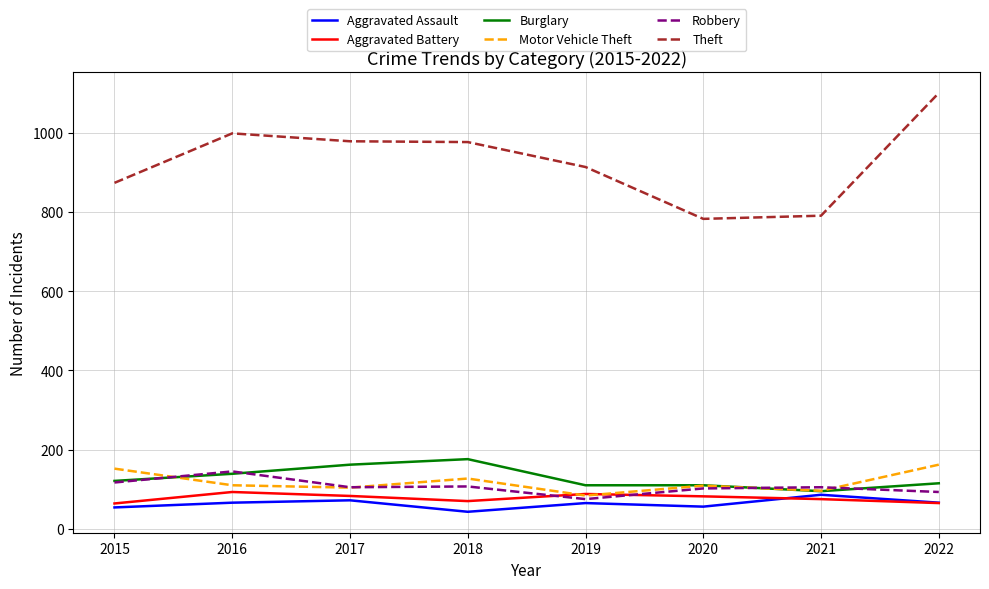

Does the chart display data point markers on the line(s)?

No